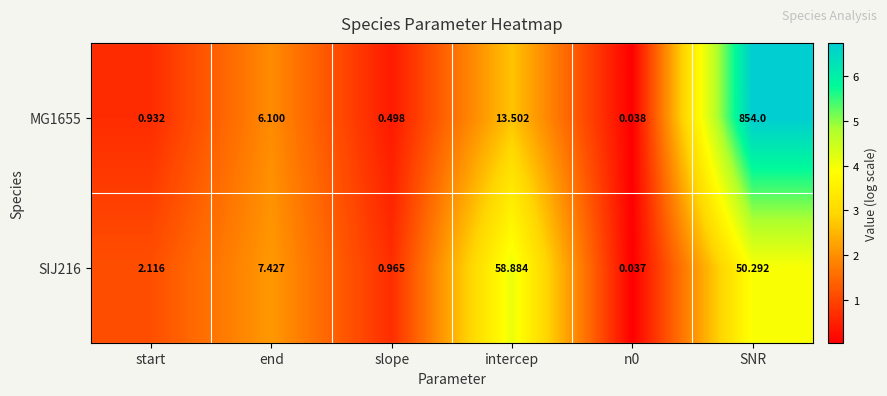

What is the total value across all series at start?

3.0